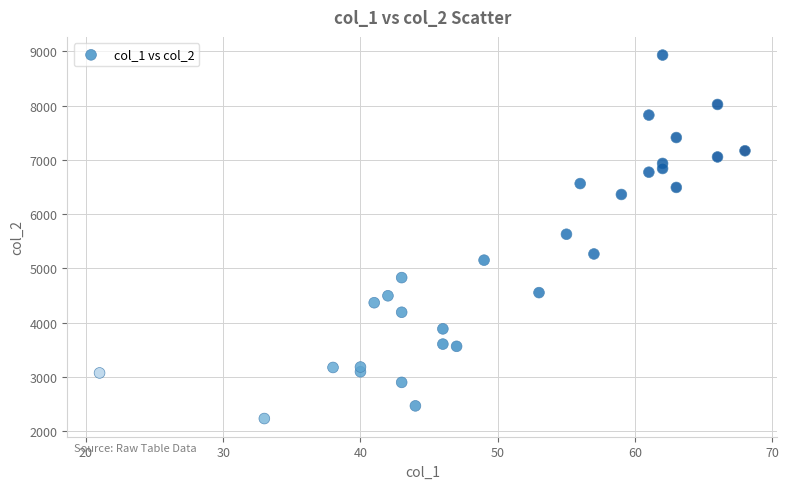

What is the range of X values (max minus min)?

47